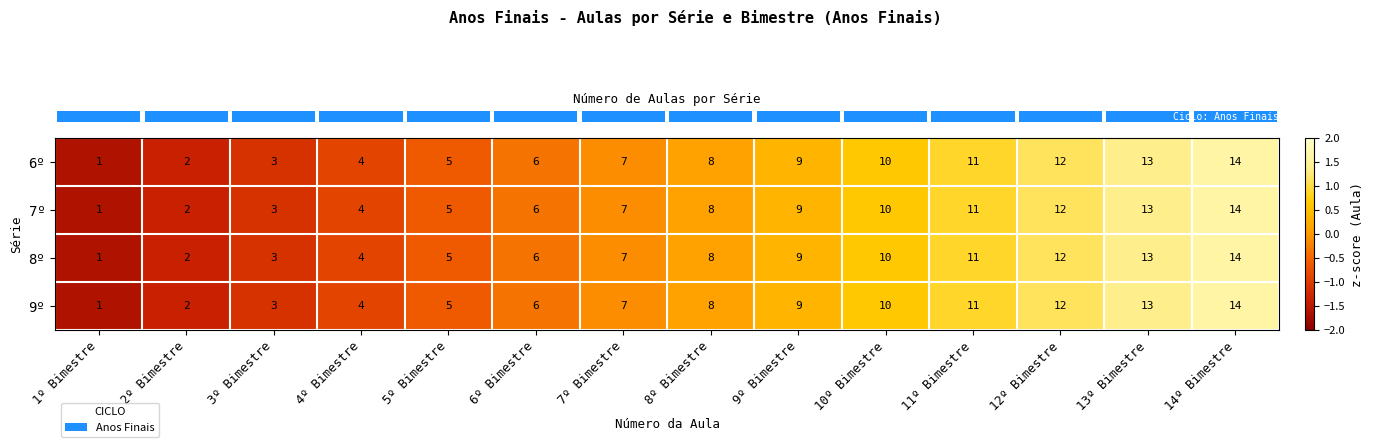

At which category is the sum across all series the highest?

14º Bimestre